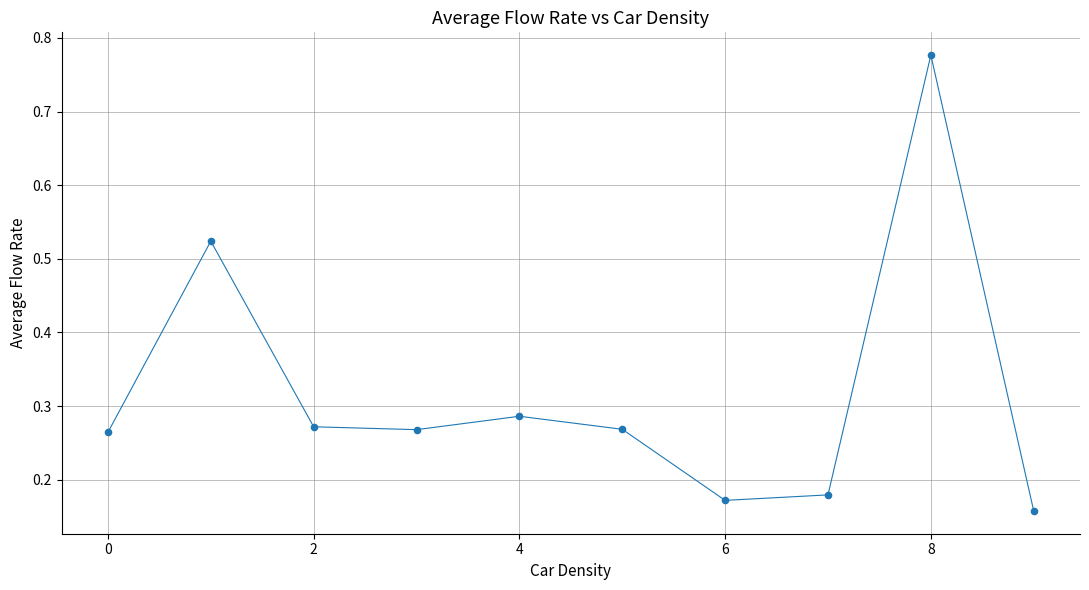

What is the range of Y values (max minus min)?

0.6